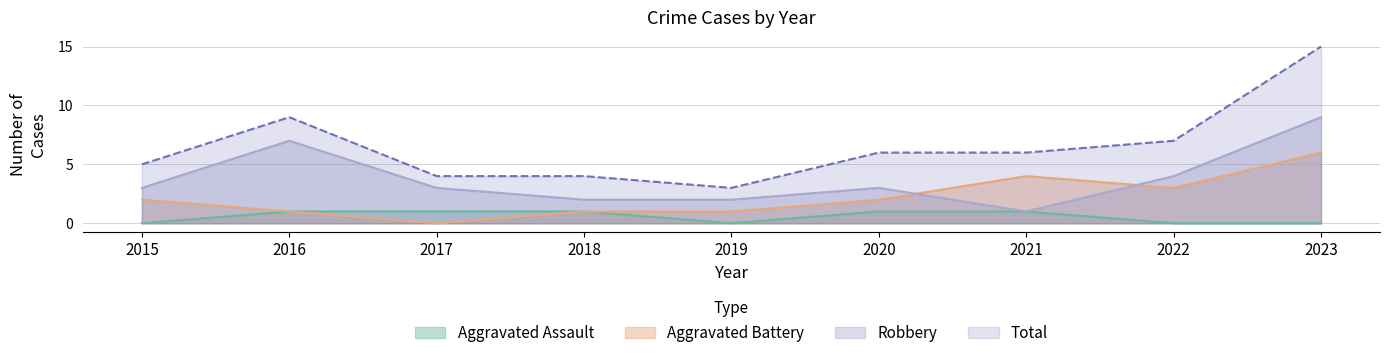

List the series in order of their peak value, highest first.

Total, Robbery, Aggravated Battery, Aggravated Assault